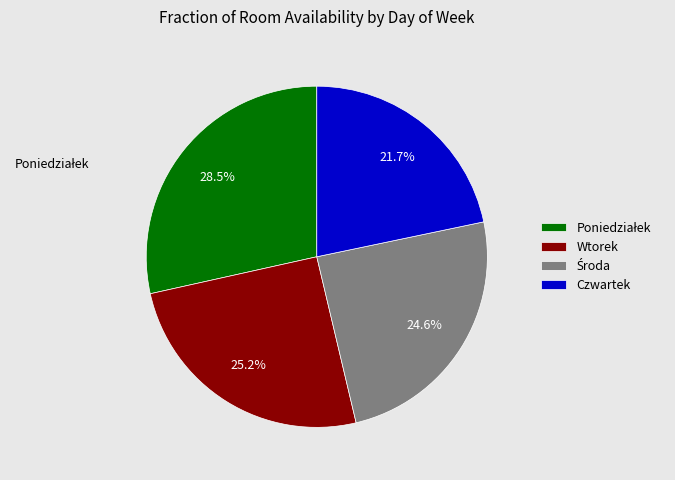

What percentage is NOT represented by Wtorek?

74.8%